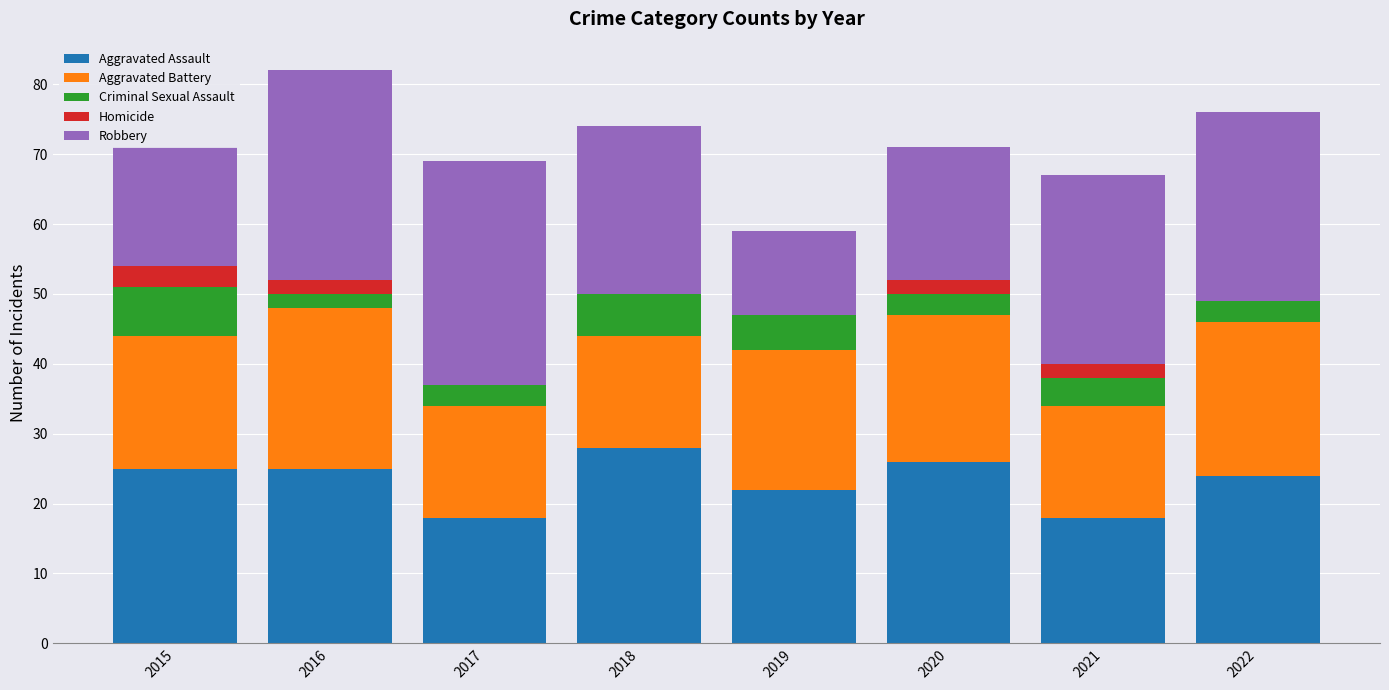

The Aggravated Assault series shows 6 at 2019. True or false?

False